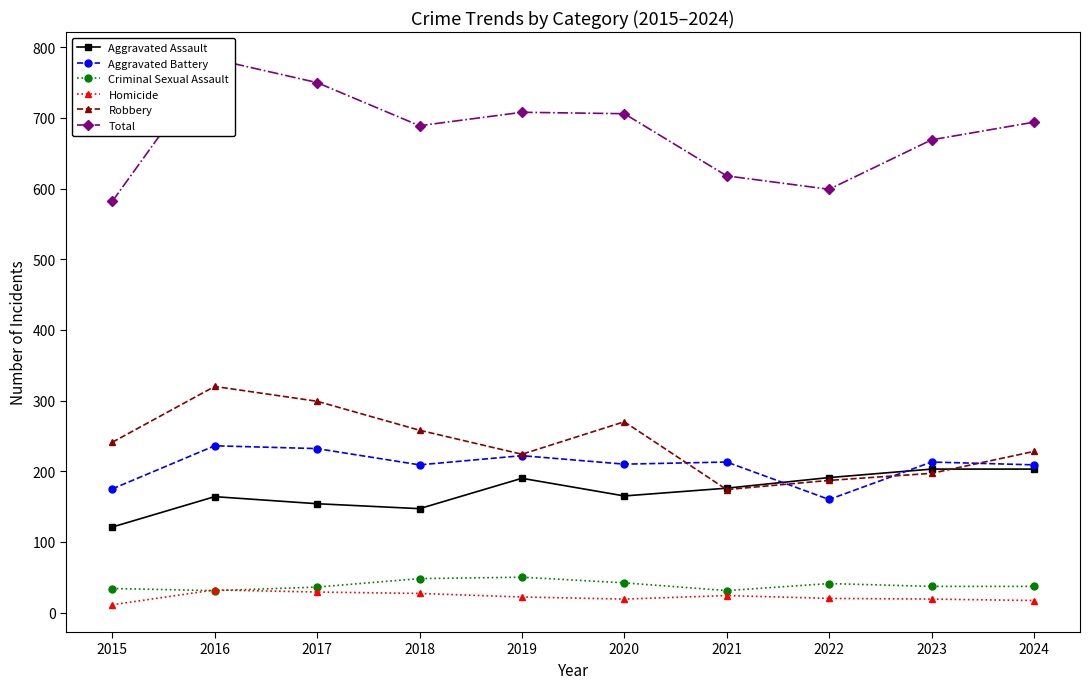

How many lines are shown in the chart?

6